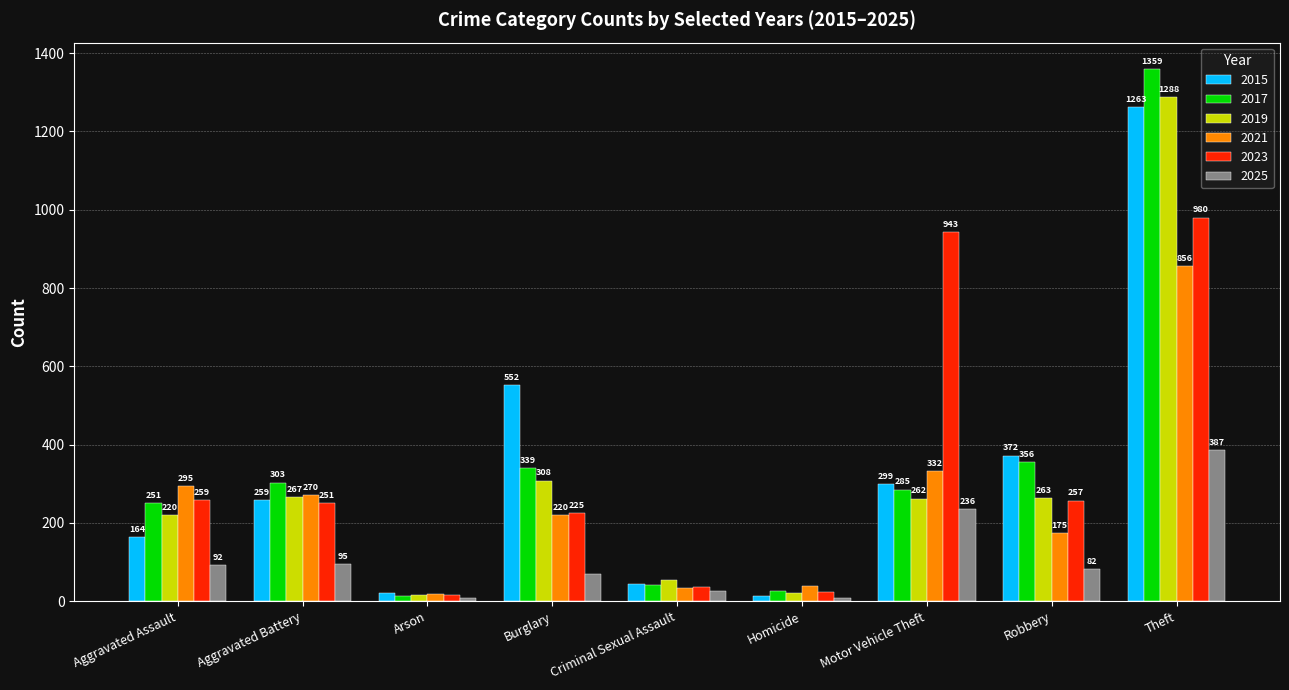

What position from the left is Criminal Sexual Assault?

5